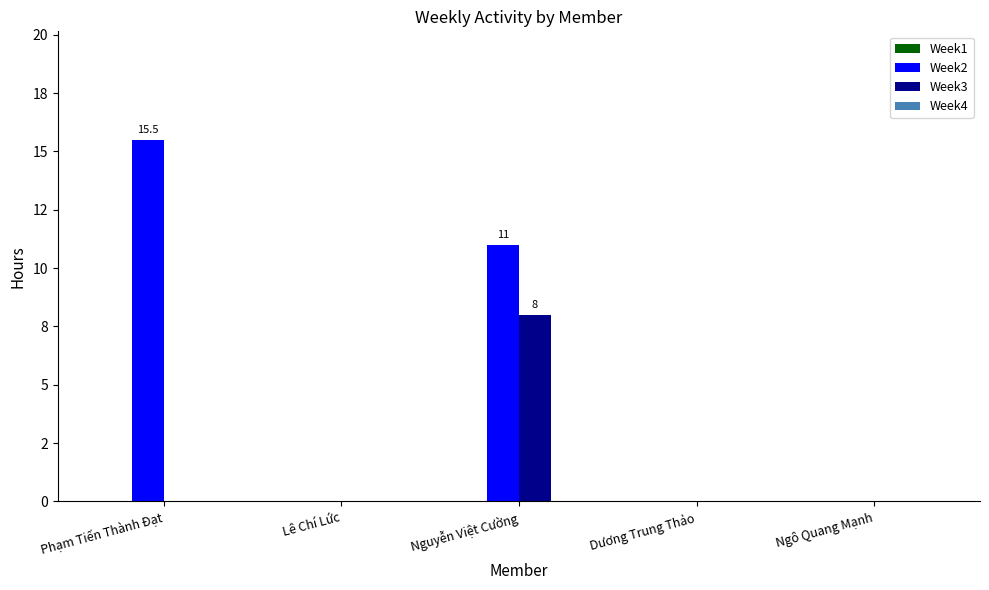

Which series has the largest total across all categories?

Week2